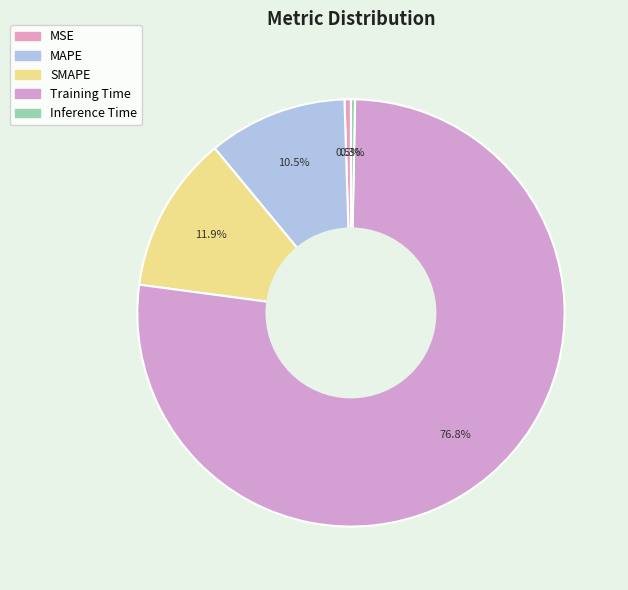

To the nearest percent, what is the combined percentage of MAPE and MSE?

11%